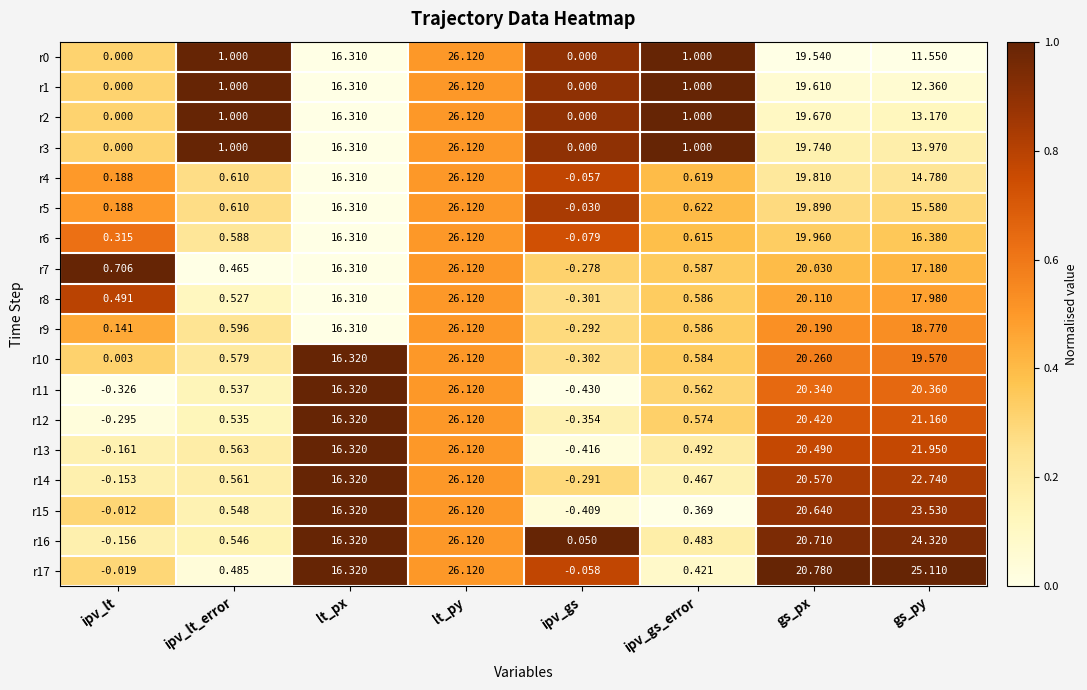

How many distinct data groups are displayed?

18